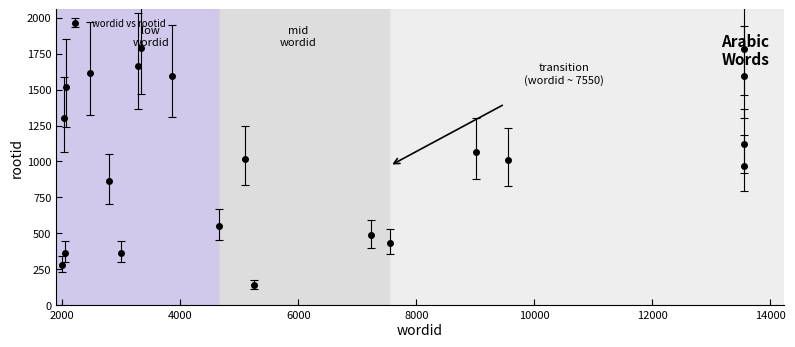

How many points are lower than both their immediate neighbors (excluding endpoints)?

7